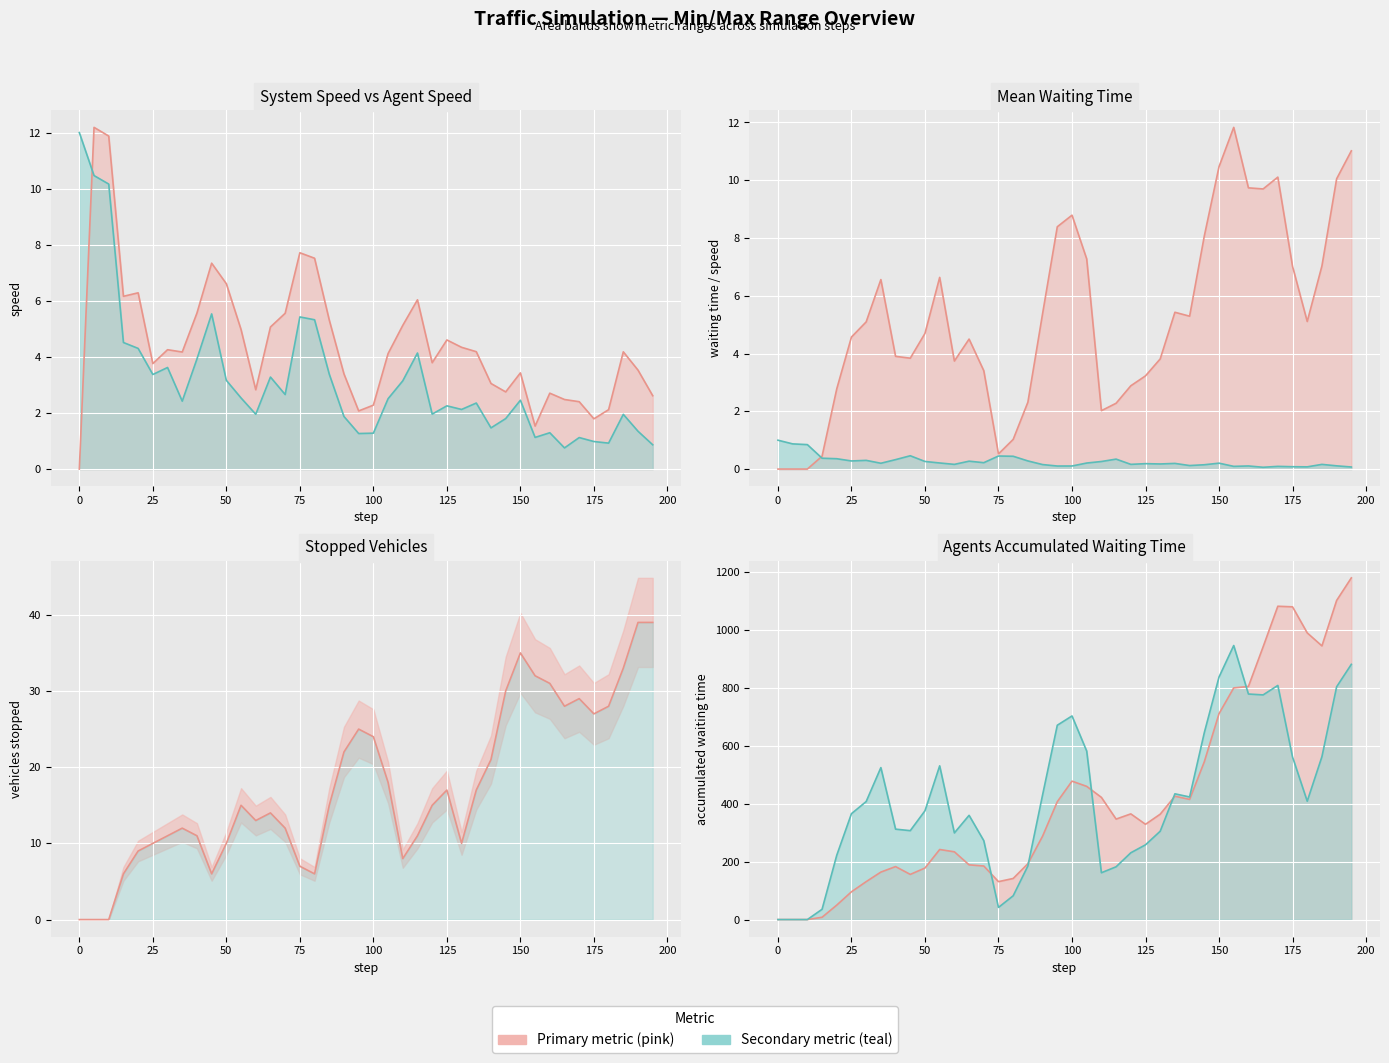

How many interior local valleys does the system_mean_speed series have?

9